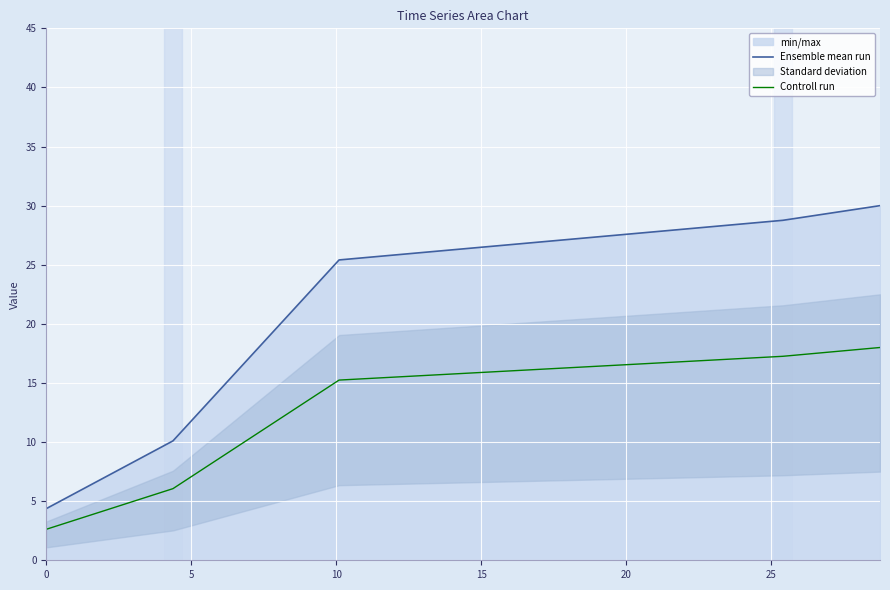

What is the highest value of the Ensemble mean run series?

30.0